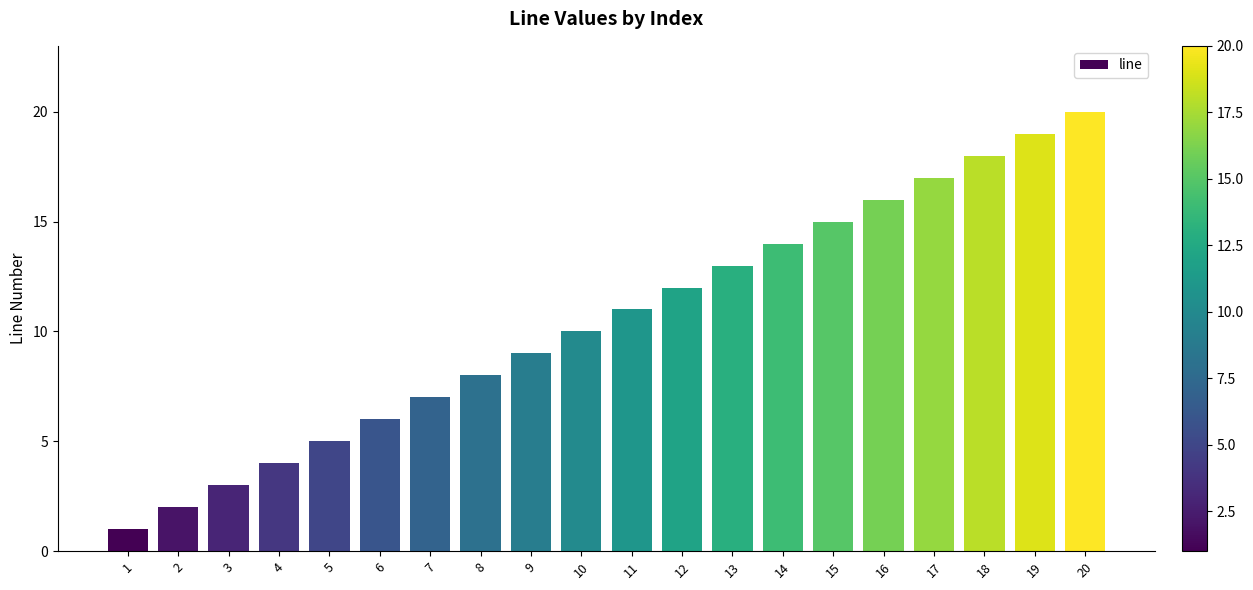

Reading left to right, list all the values displayed in this chart.

1=1	2=2	3=3	4=4	5=5	6=6	7=7	8=8	9=9	10=10	11=11	12=12	13=13	14=14	15=15	16=16	17=17	18=18	19=19	20=20